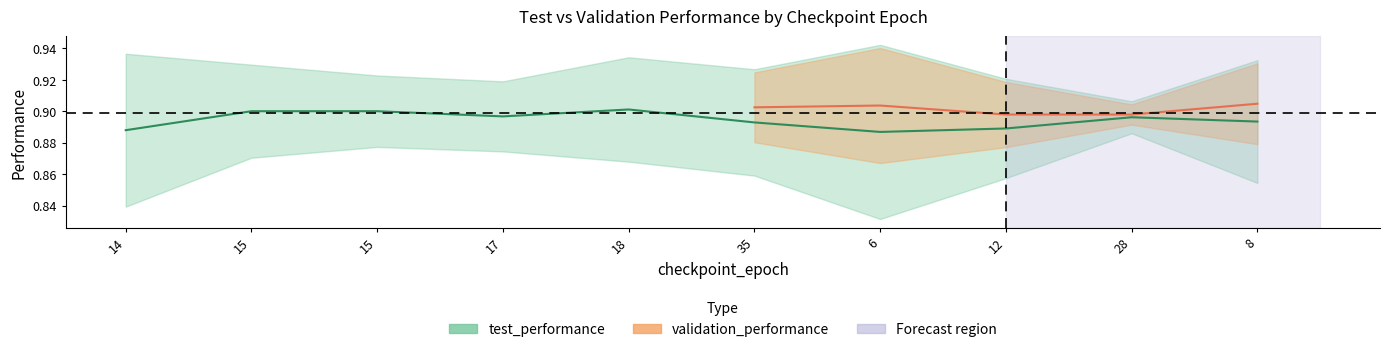

Reading left to right, what are all the values shown in this chart?

0.9	0.9	0.9	0.9	0.9	0.9	0.9	0.9	0.9	0.9